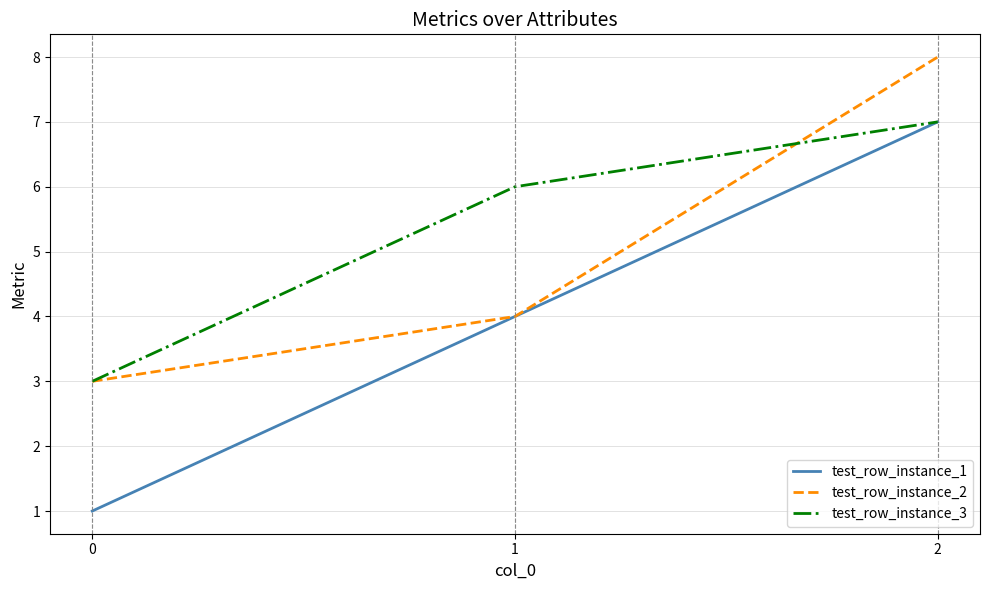

Which series has the largest total across all categories?

test_row_instance_3